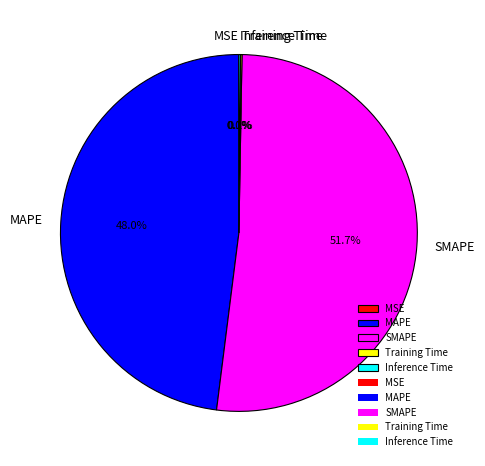

Is it true that SMAPE is 37% of the pie?

False